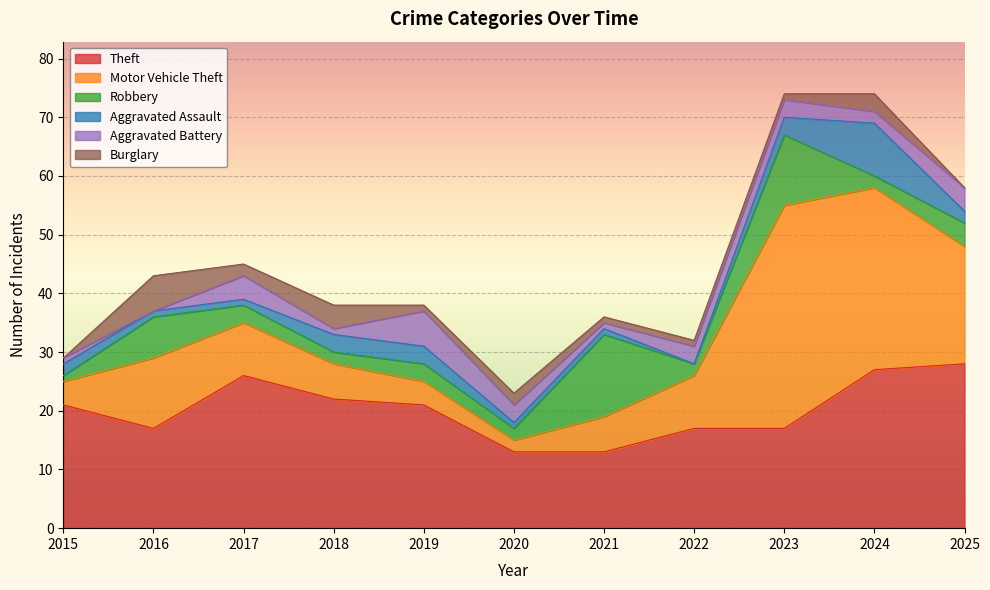

What is the difference between the second highest and second lowest values in the Robbery series?

10